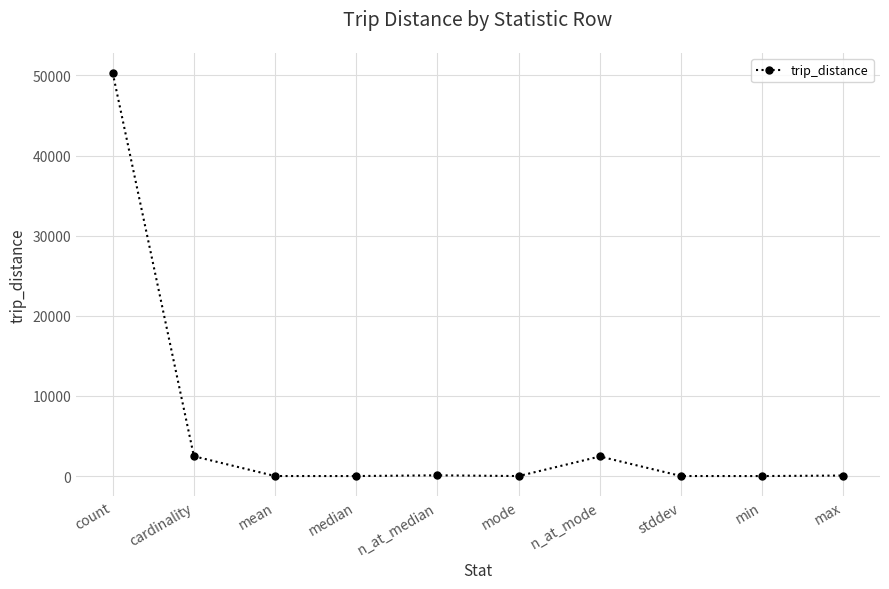

What is the difference between the values at cardinality and count?

47838.0